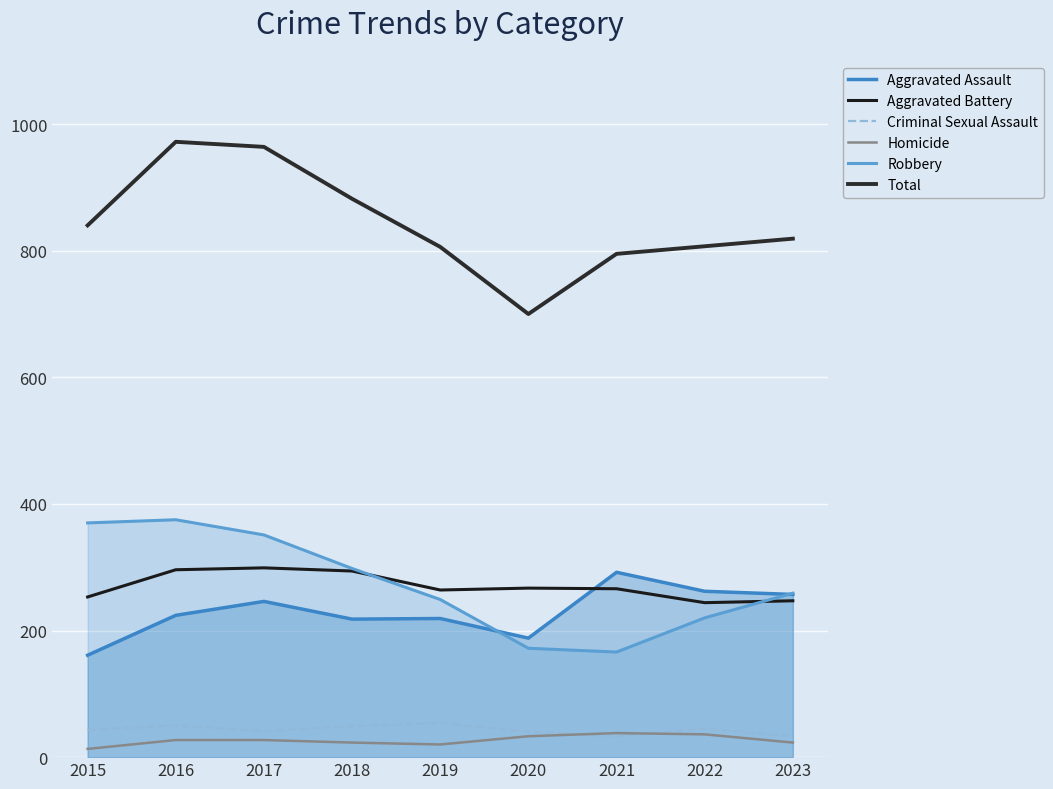

Where does the Robbery series first go above 259?

2015